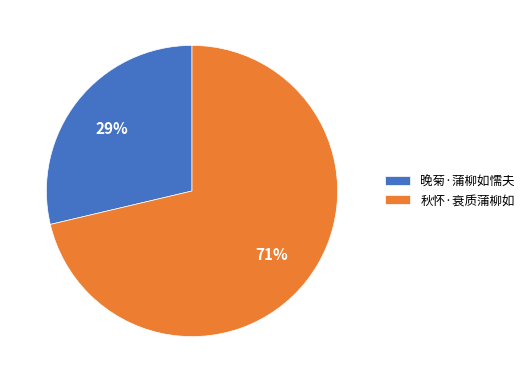

Is there a majority slice in this chart?

Yes